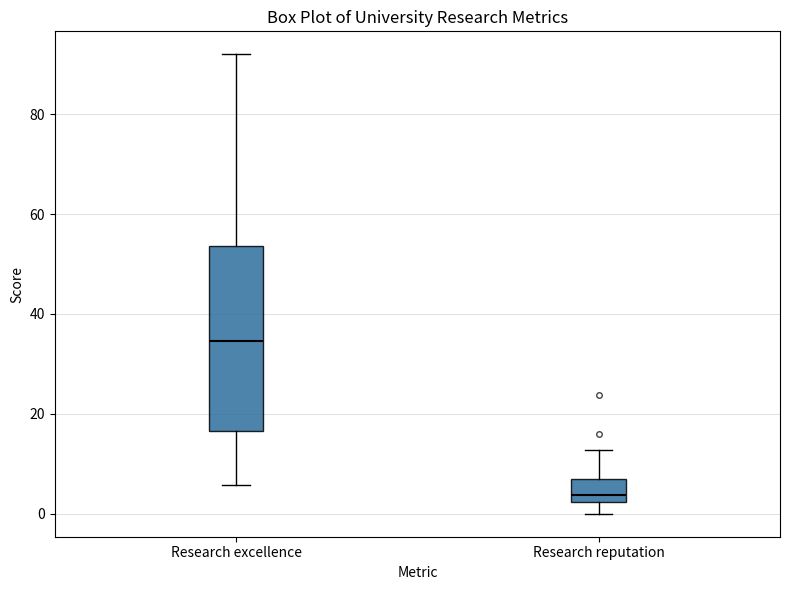

Reading left to right, read every box against the y-axis: the position of its median line, the range the box covers, and the ends of its whiskers. The values are not printed on the chart, so give them approximately, as read against the axis.

Research excellence: median 34, box 16 to 54, whiskers 6 to 92
Research reputation: median 4, box 2 to 8, whiskers 0 to 12